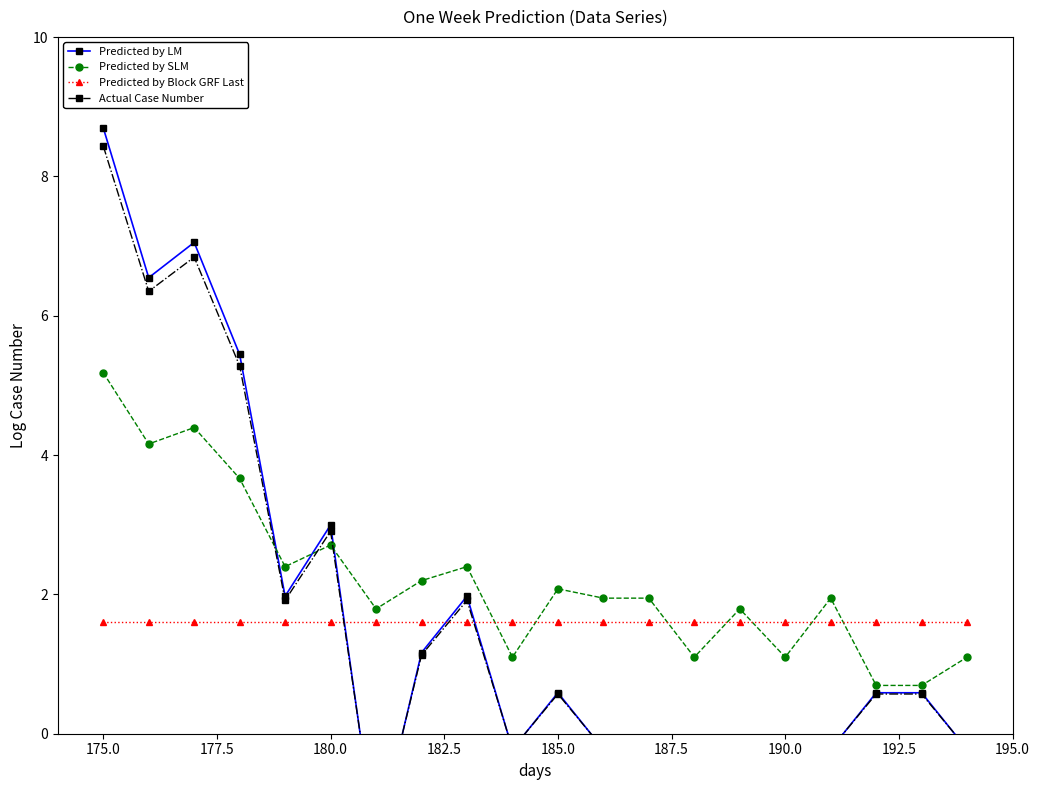

Is it true that Predicted by Block GRF Last equals 2.5 at 185.0?

False